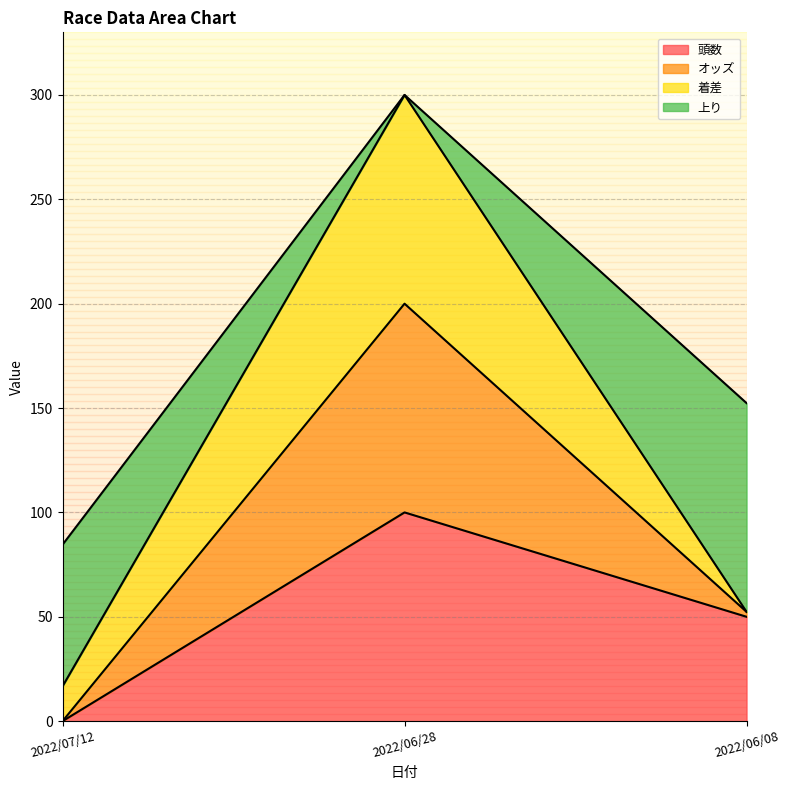

The オッズ series shows 15.3 at 2022/06/08. True or false?

False